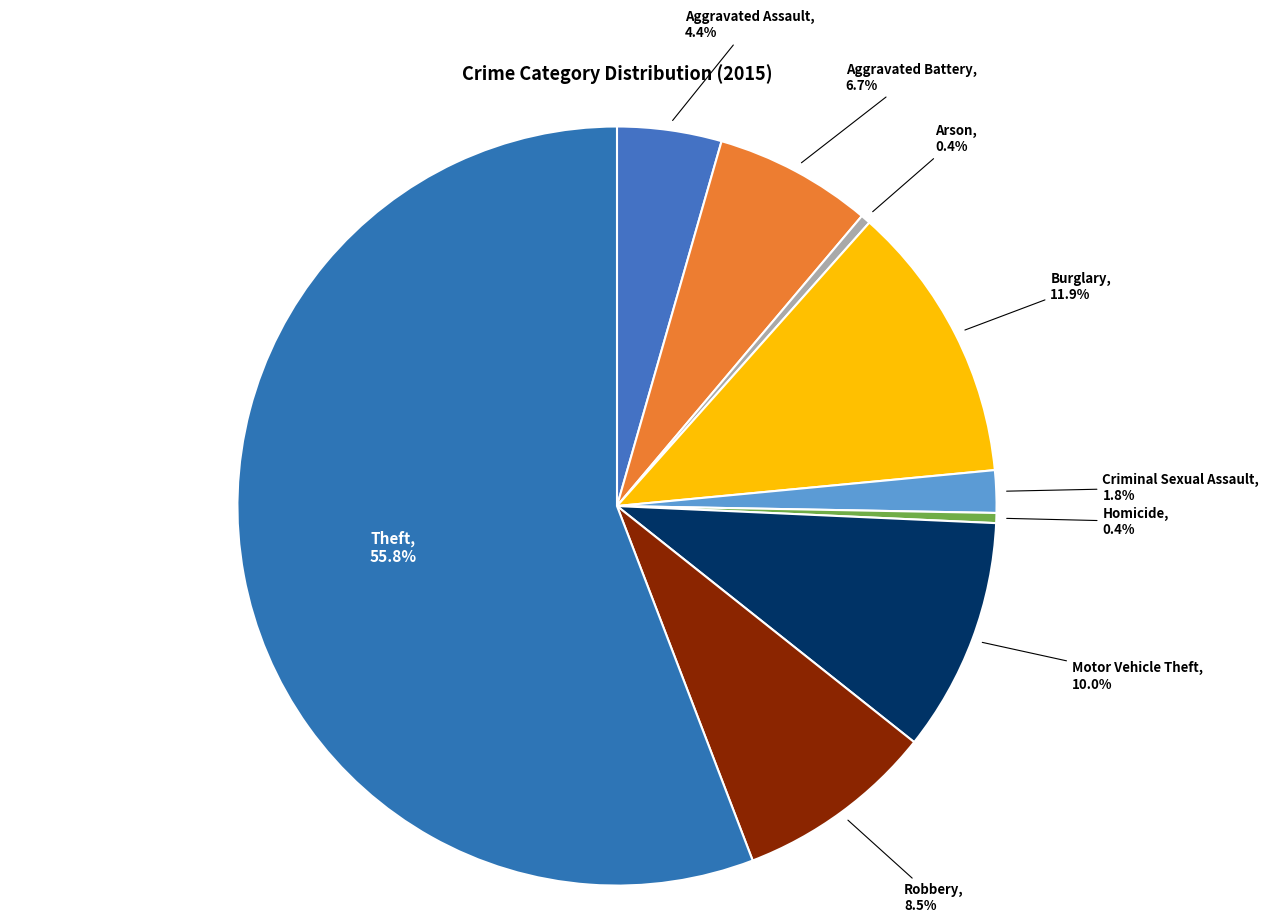

To the nearest percent, what is the average slice percentage?

11%